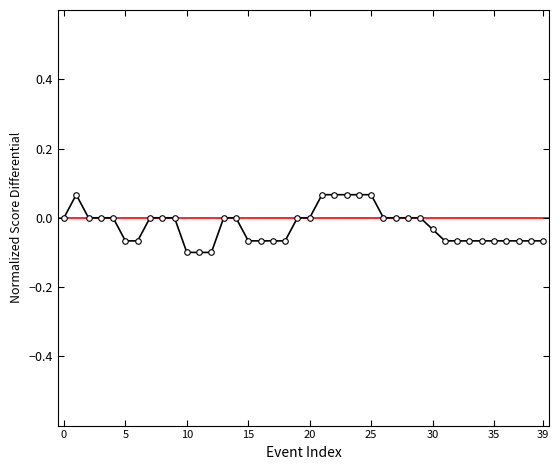

What is the sum of all values?

-0.9